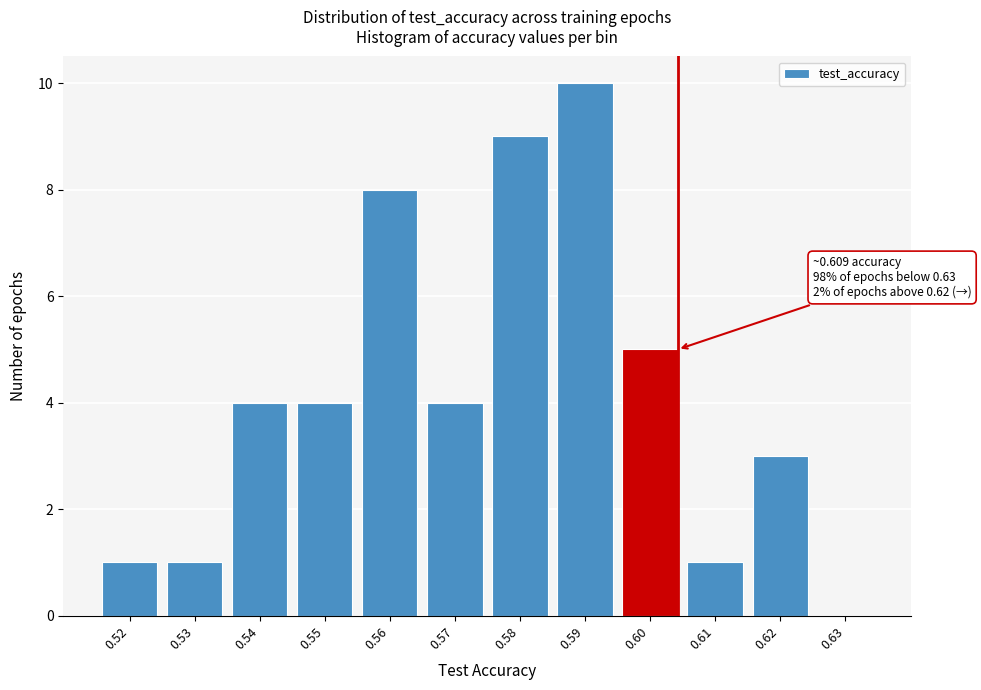

Reading left to right, what are all the values shown in this chart?

0.52=1	0.53=1	0.54=4	0.55=4	0.56=8	0.57=4	0.58=9	0.59=10	0.60=5	0.61=1	0.62=3	0.63=0